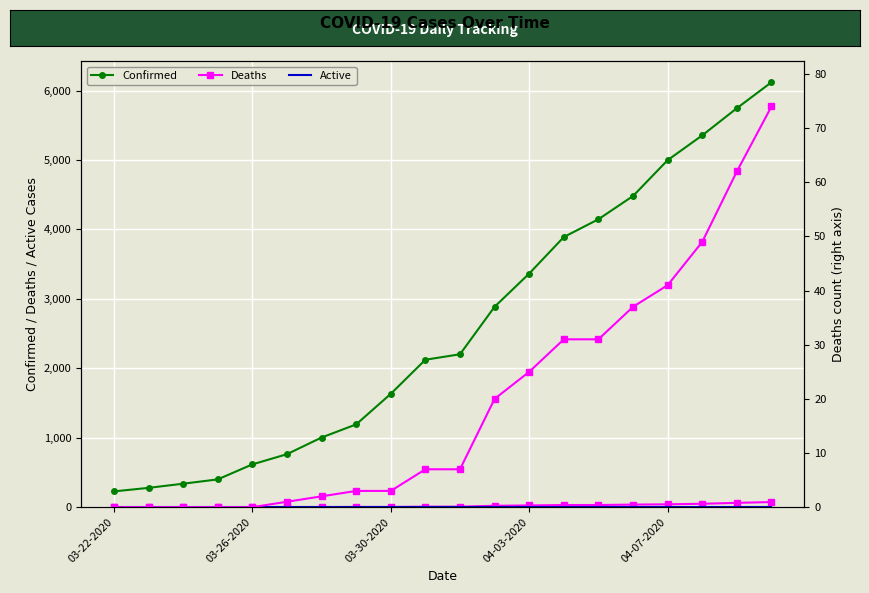

What is the sum of all Confirmed values?

51756